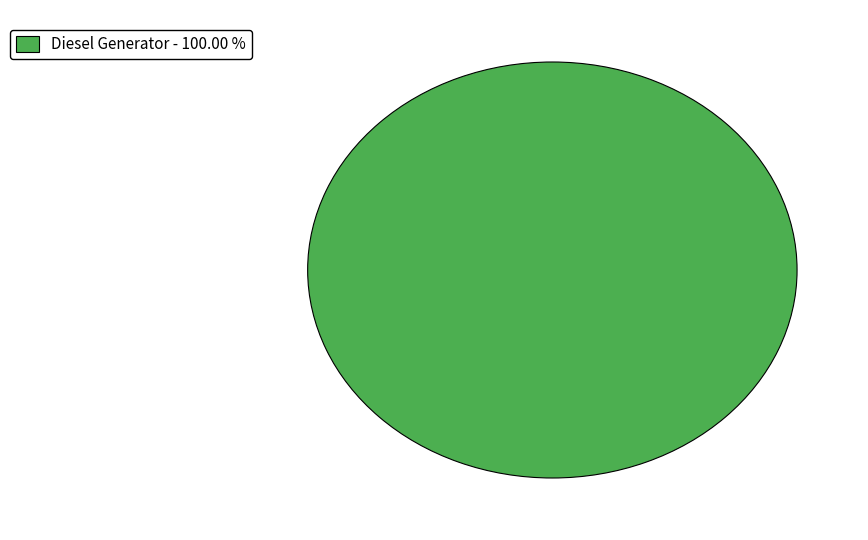

Is there a majority slice in this chart?

Yes